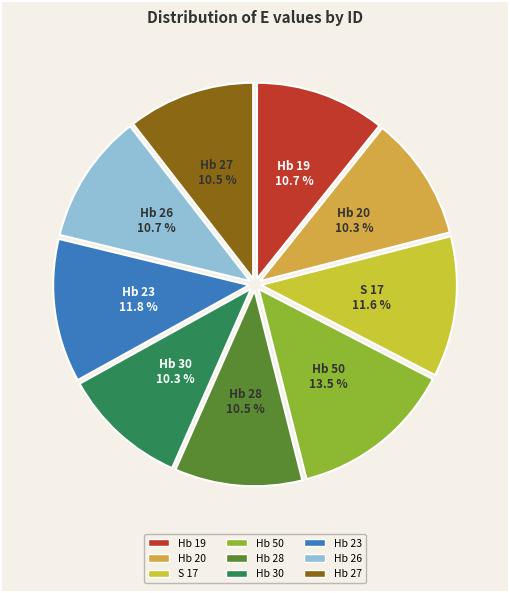

To the nearest percent, what is the average slice percentage?

11%